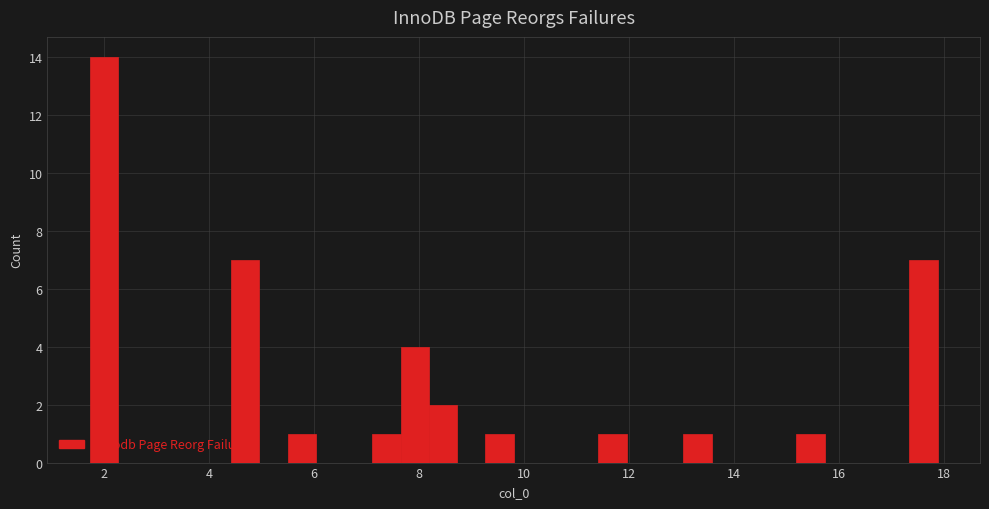

Around what value on the x-axis is the tallest bar? Give the approximate position of its centre, as read against the axis.

2.0